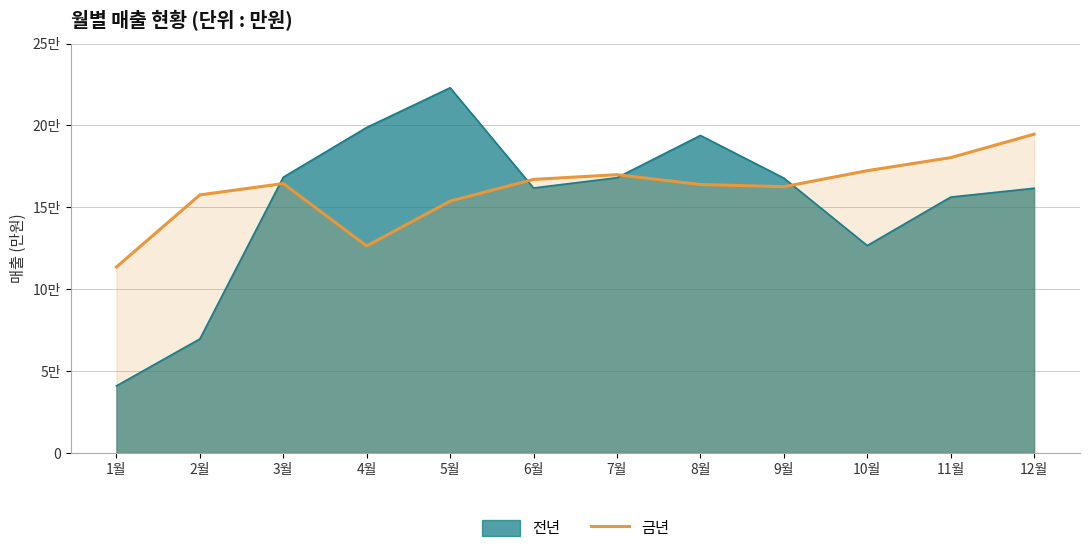

What are all the series names shown in the legend?

전년, 금년